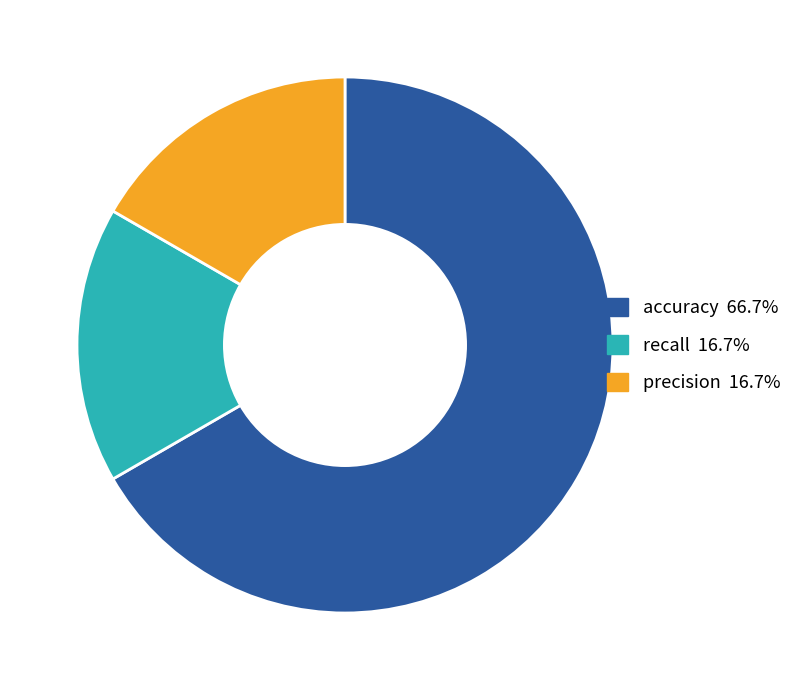

Which slice is the largest?

accuracy